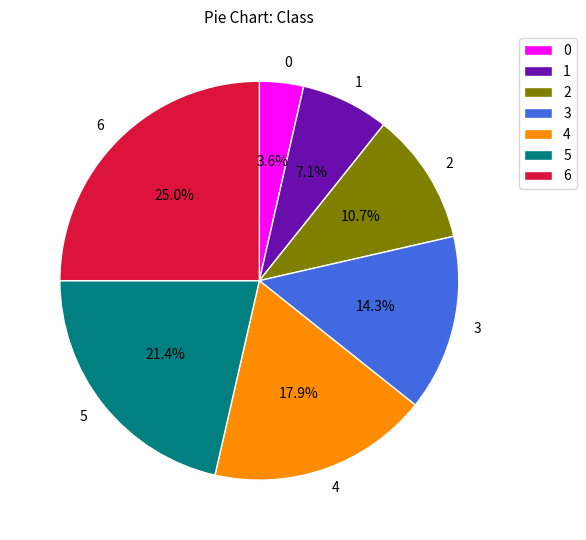

What percentage is the 4 slice, to the nearest percent?

18%